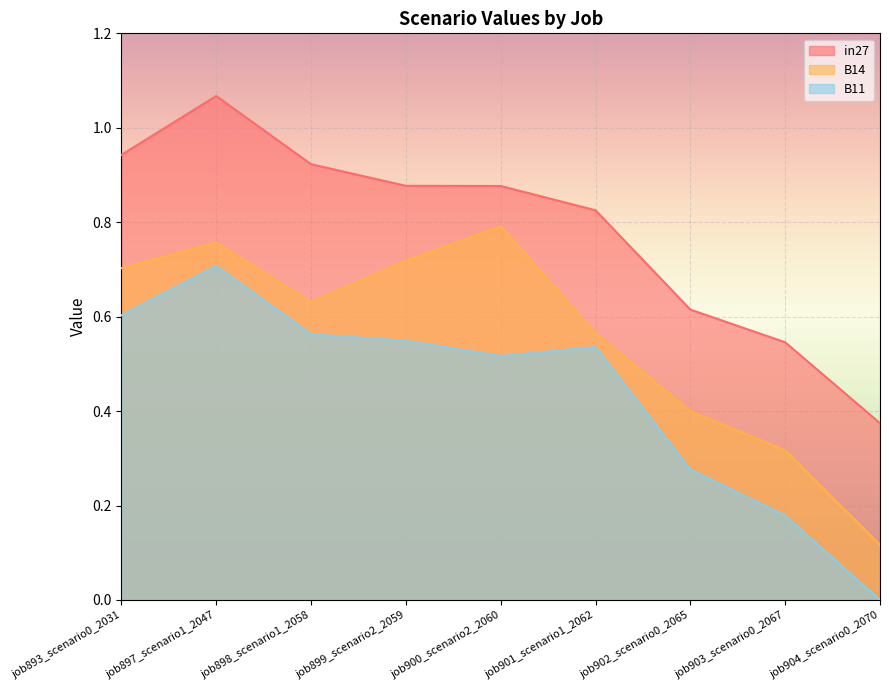

Which series has the largest range (max minus min)?

B11